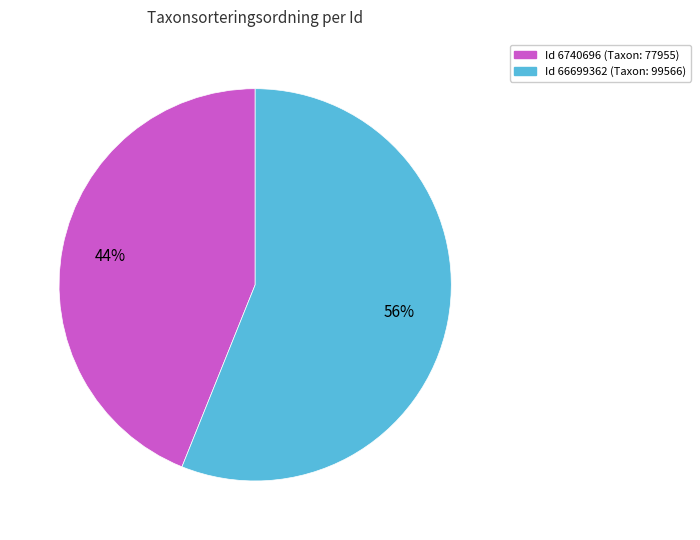

Does any single category account for the majority?

Yes